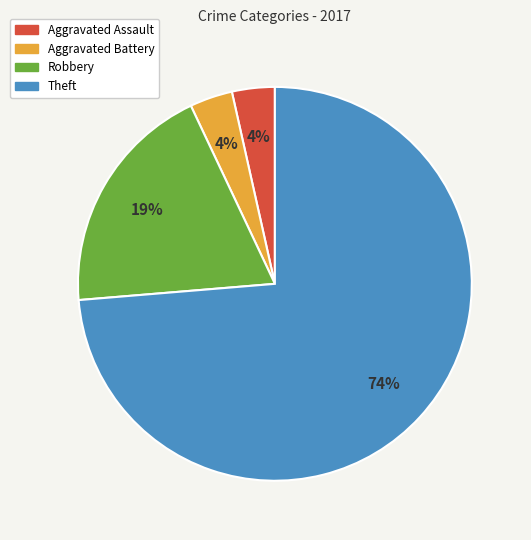

The Aggravated Battery slice represents 4% of the pie. True or false?

True